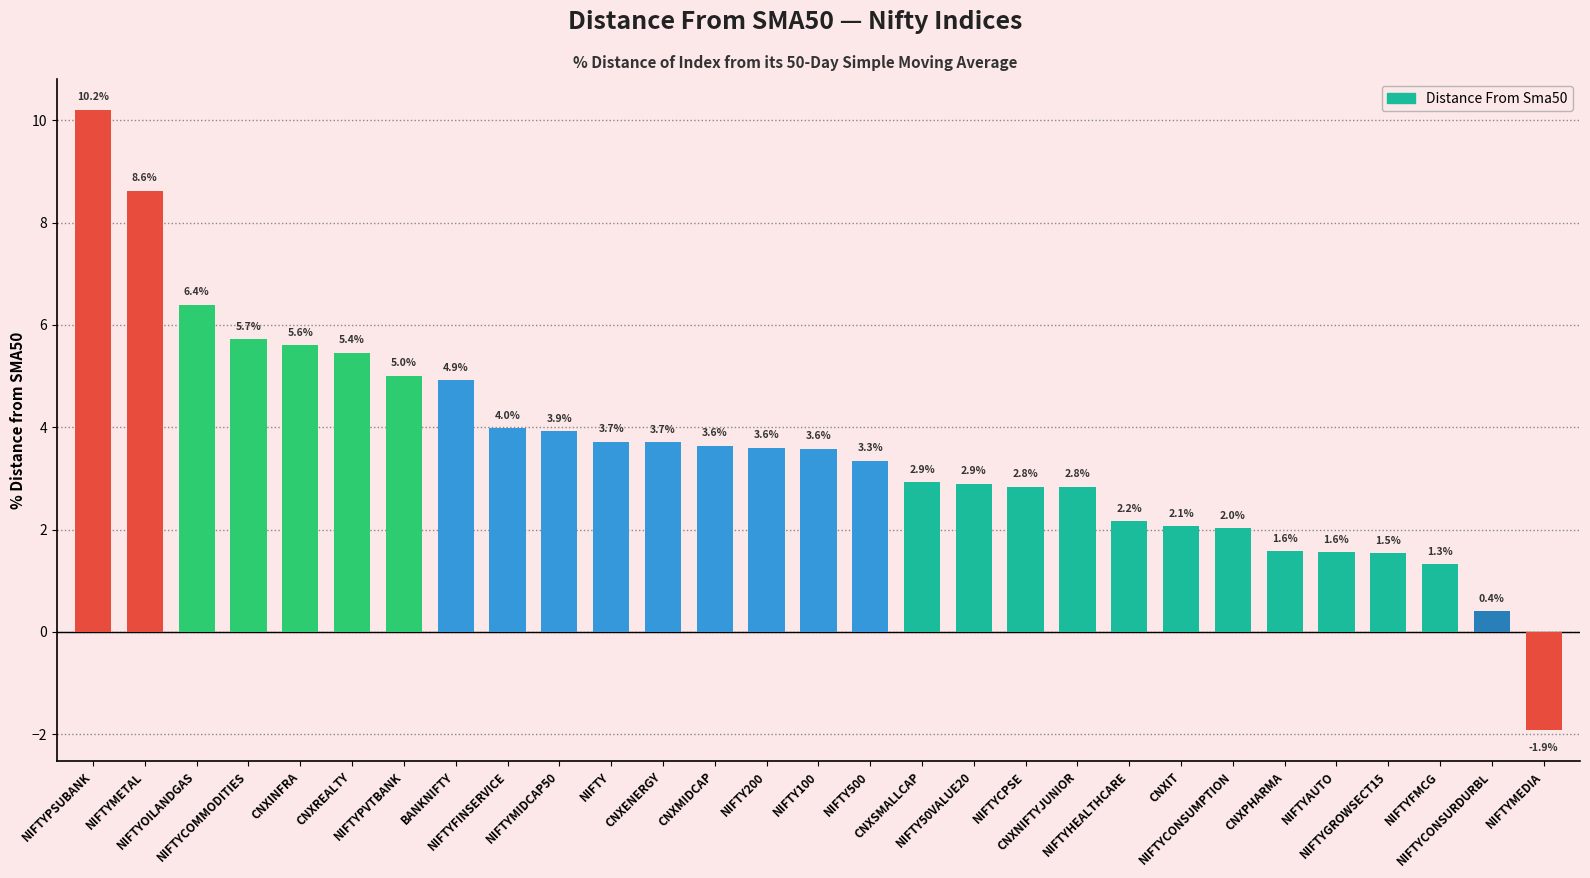

Count the number of values greater than 3.

16